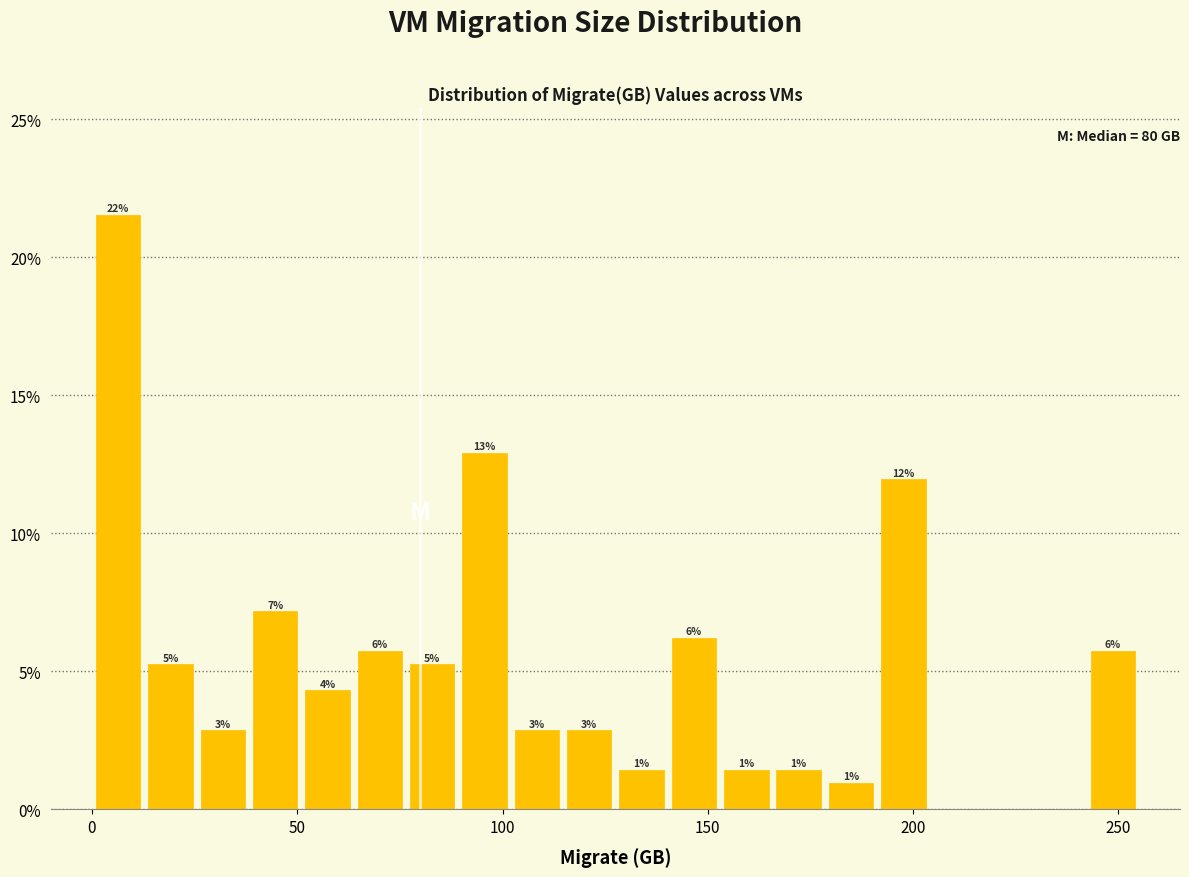

Read against the x-axis, roughly where is the centre of the tallest bar?

5